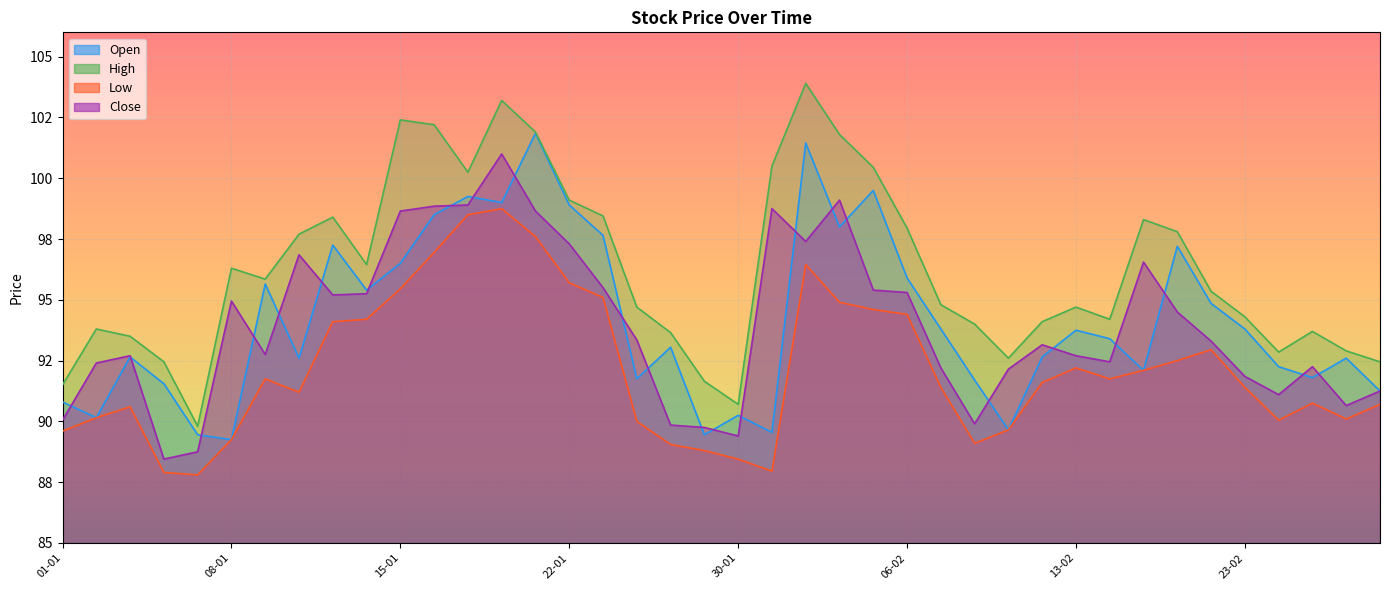

What is the difference between the highest and lowest values at 11-02?

2.9